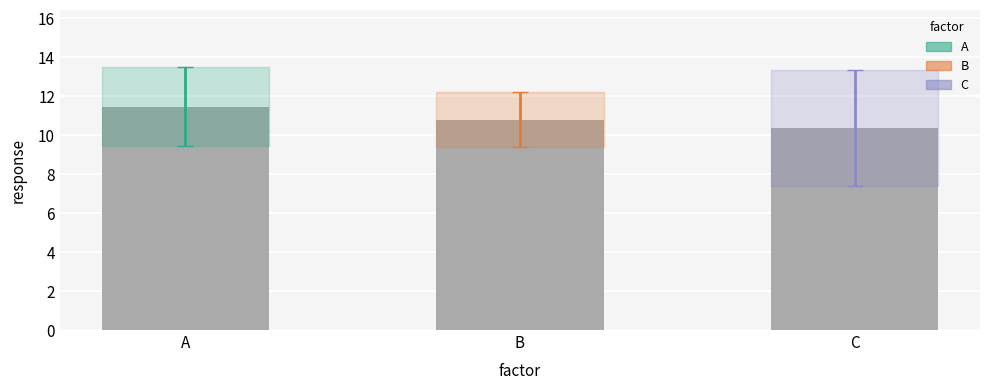

Is it true that A equals 17.9 at 6?

False